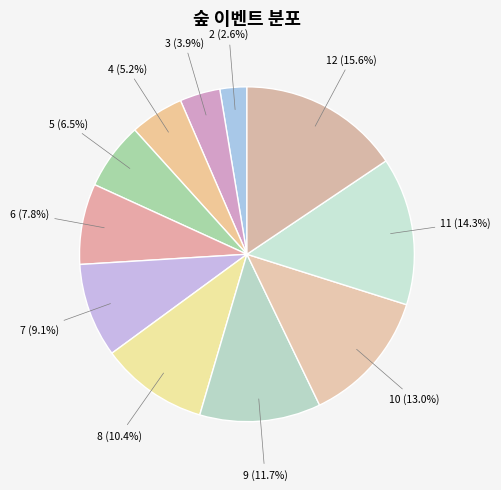

How many slices are in this pie chart?

11